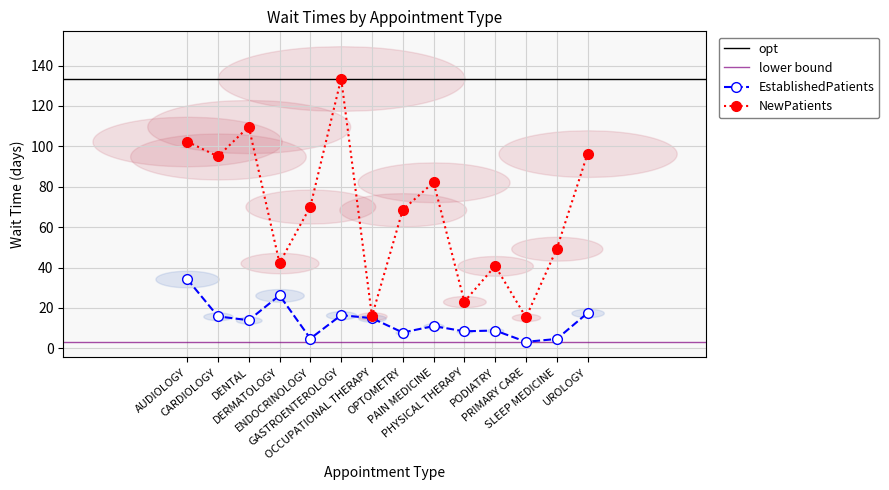

Is it true that EstablishedPatients equals 4.6 at SLEEP MEDICINE?

True